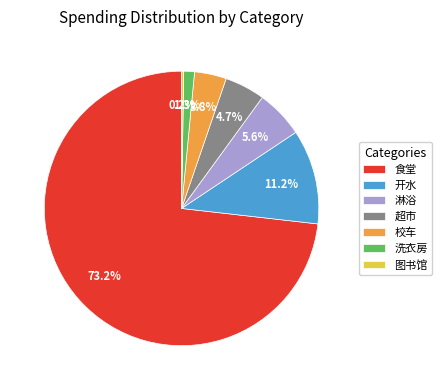

Which slice represents more than half of the pie?

食堂